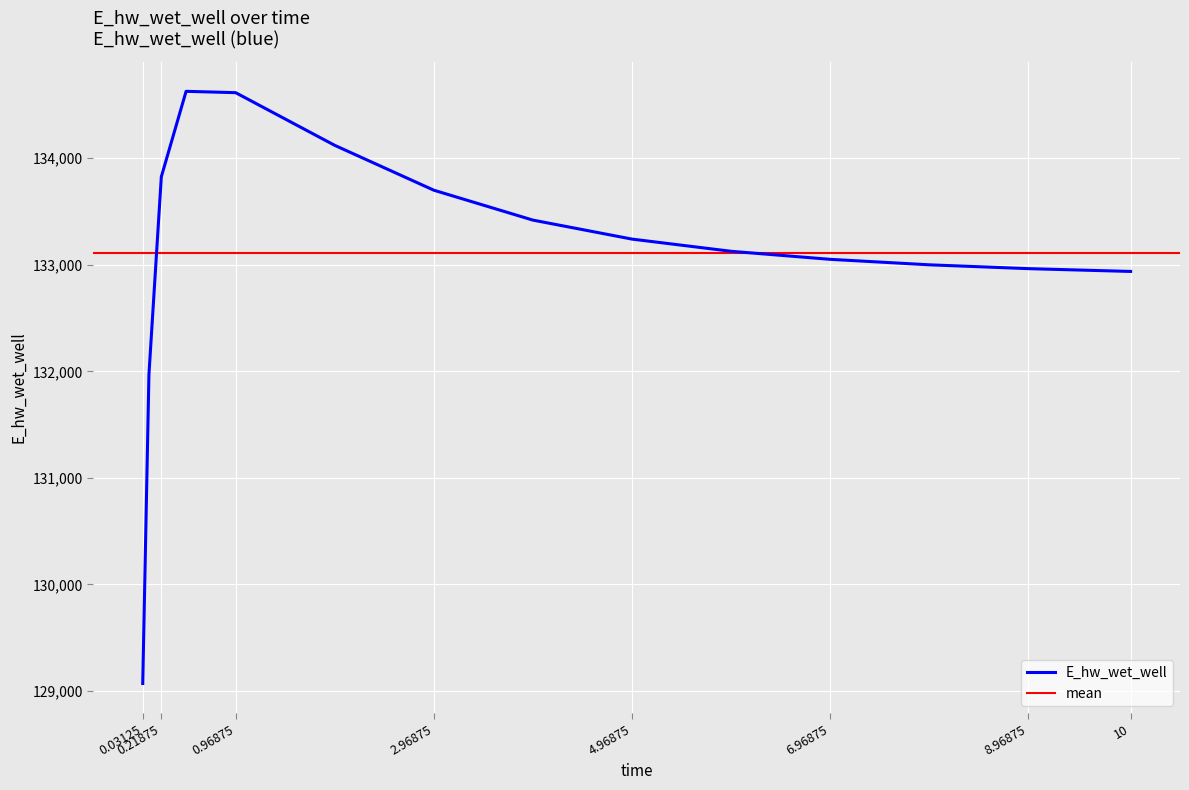

What is the minimum value shown in the chart?

129070.3